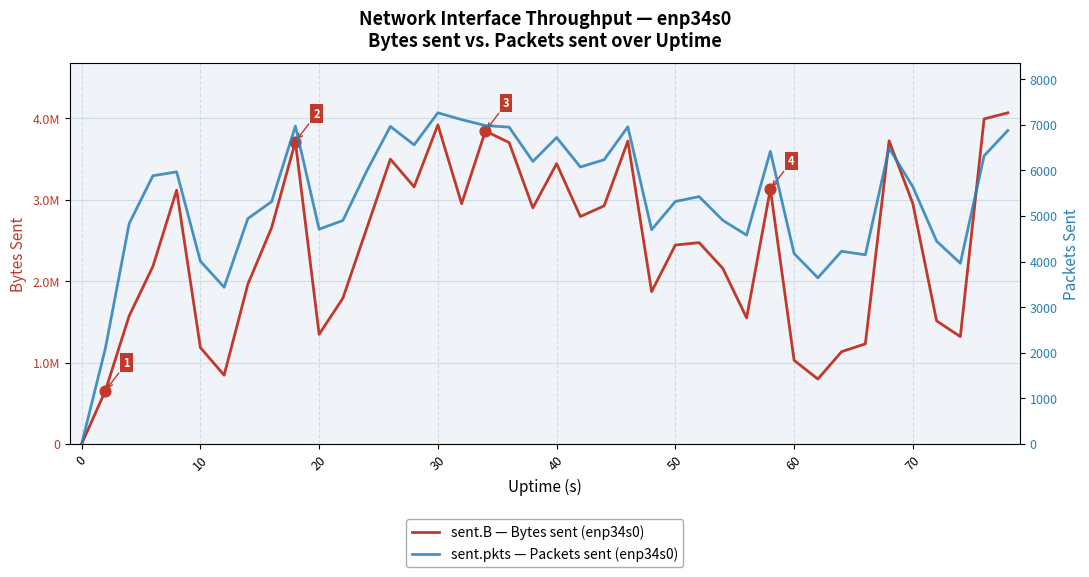

At how many categories does at least one series exceed 919447?

36